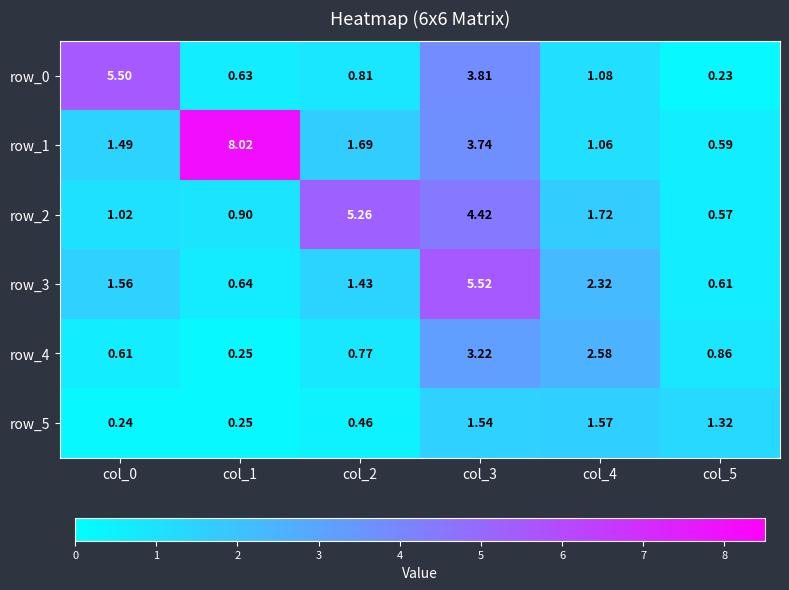

Between col_1 and col_5, which series saw the biggest shift?

row_1